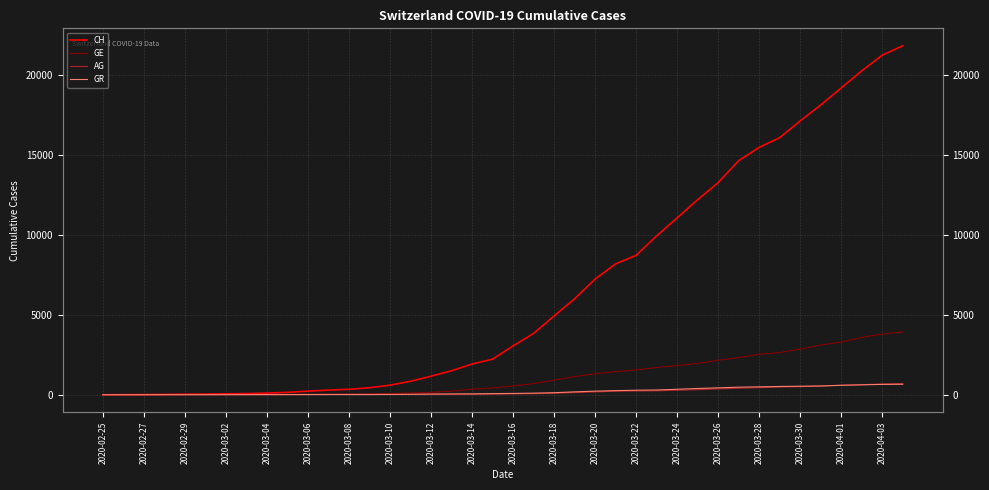

What is the total value across all series at 2020-04-01?

23654